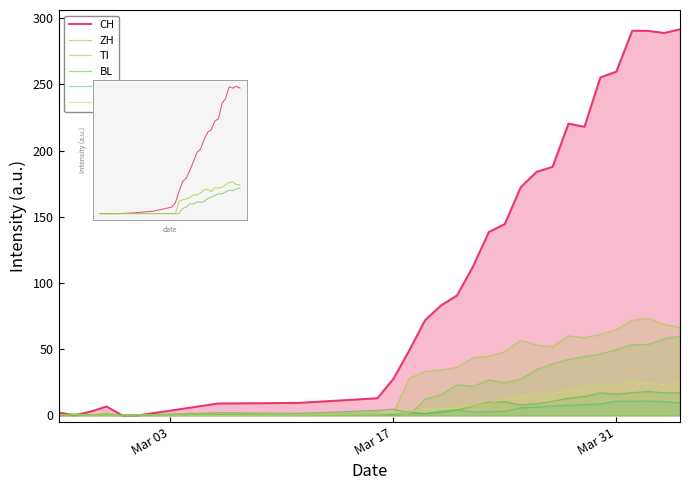

Reading right to left, list all the values displayed in this chart.

CH: 291.7	288.9	290.5	290.6	259.7	255.3	218.0	220.5	187.8	184.0	172.4	144.5	138.5	112.4	90.6	83.1	71.9	49.0	27.4	12.9	9.4	9.0	0.0	0.0	6.7	2.9	0.0	2.2
ZH: 59.8	57.9	53.5	53.4	49.7	46.3	44.4	42.3	38.9	34.6	27.4	24.7	26.7	21.9	23.2	15.7	12.2	0.0	0.0	0.2	0.0	0.7	0.0	0.0	1.6	0.0	0.0	0.0
TI: 66.4	68.6	73.4	71.8	64.8	61.1	58.7	60.1	51.9	53.1	56.7	48.0	44.7	43.4	36.3	34.4	33.1	27.9	1.5	0.9	0.0	0.0	0.0	0.0	1.1	0.4	0.0	0.0
BL: 17.0	17.0	18.0	17.1	16.1	16.9	14.2	12.9	10.6	8.8	7.8	10.3	9.9	7.0	4.1	2.1	1.3	1.8	4.8	3.6	1.5	2.0	0.3	0.0	0.2	0.5	0.0	0.0
GR: 9.4	10.4	10.8	10.6	10.8	8.5	8.2	7.5	7.0	6.2	5.7	3.0	2.7	2.5	4.1	3.3	1.3	2.7	0.5	1.4	0.4	0.6	0.0	0.0	0.2	0.0	1.2	0.0
VS: 23.9	23.4	24.2	25.5	22.6	23.6	21.4	18.5	16.3	16.4	14.2	12.9	8.6	7.1	6.1	4.7	5.2	2.1	2.1	1.3	0.3	0.0	0.4	0.1	0.1	0.0	0.7	0.1